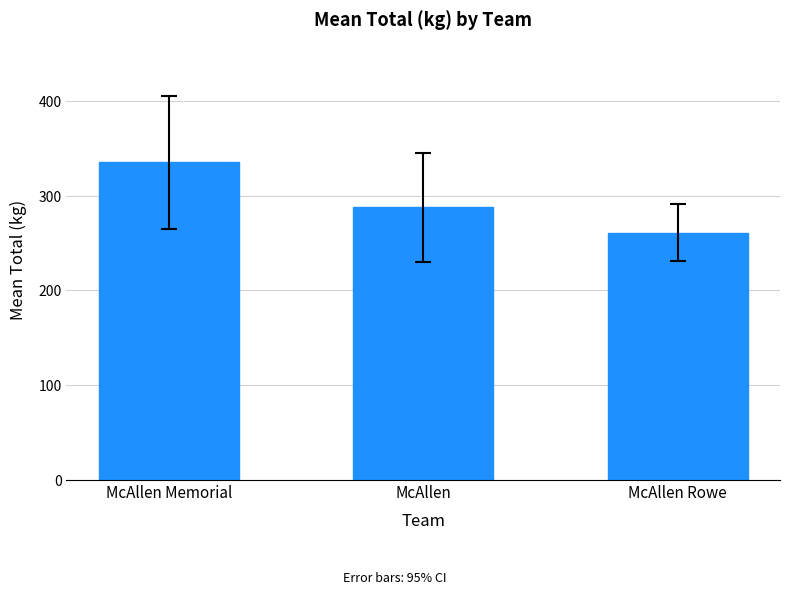

At which label does the data first exceed 288?

McAllen Memorial